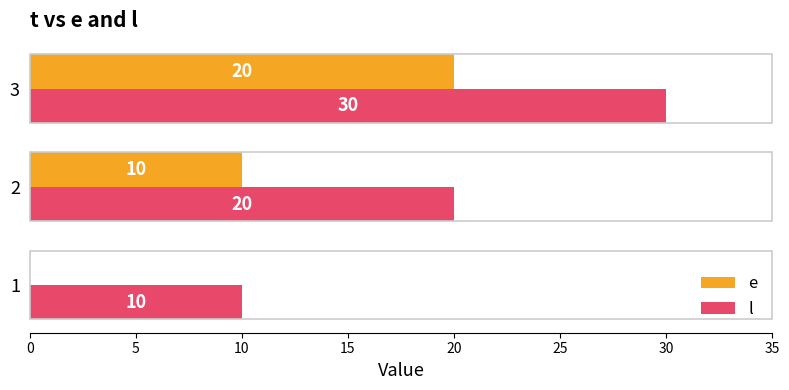

What is the maximum value for e?

20